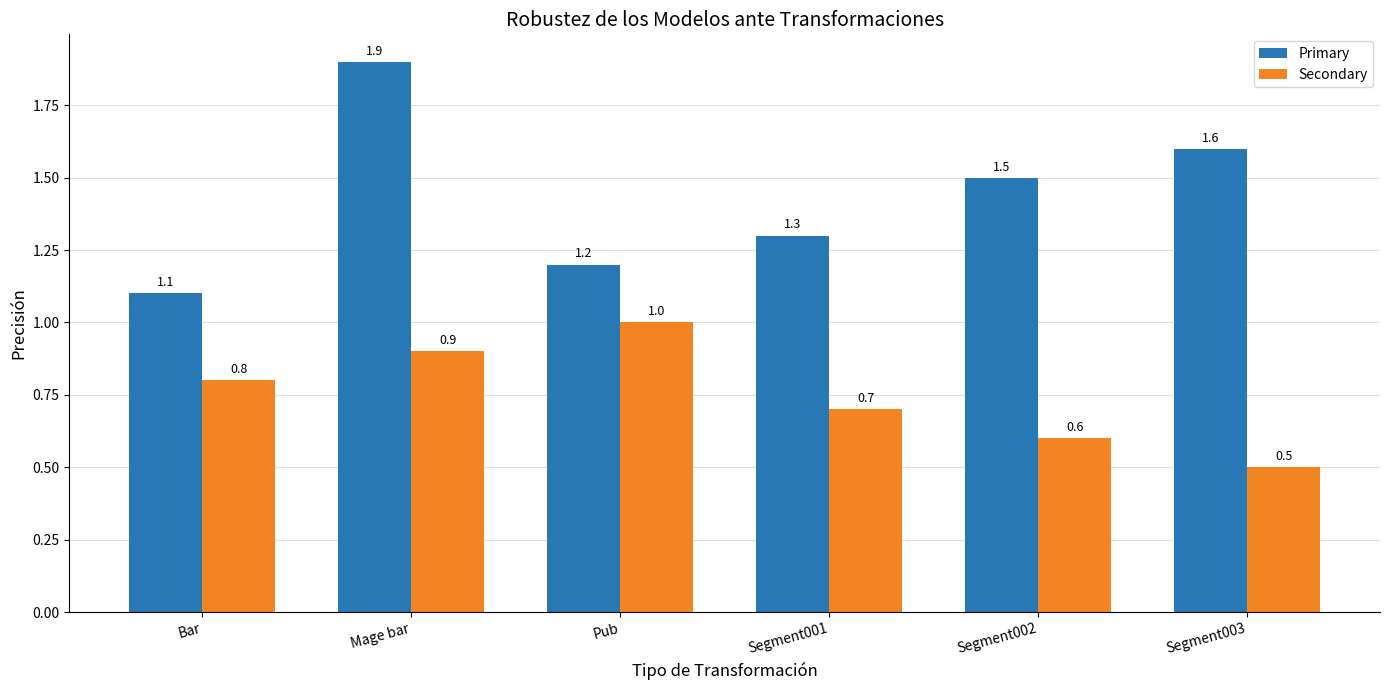

At how many categories does at least one series exceed 1?

6